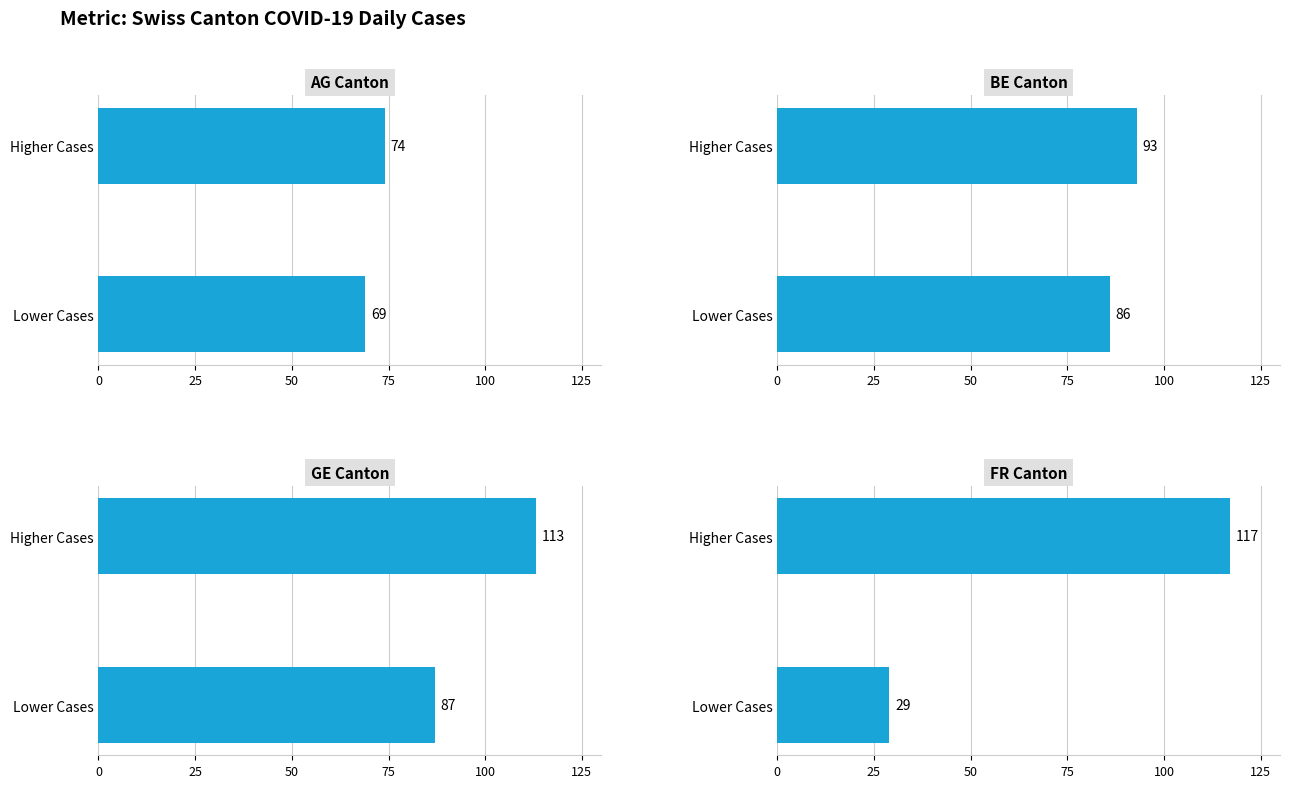

What is the total value across all series at Lower Cases?

271